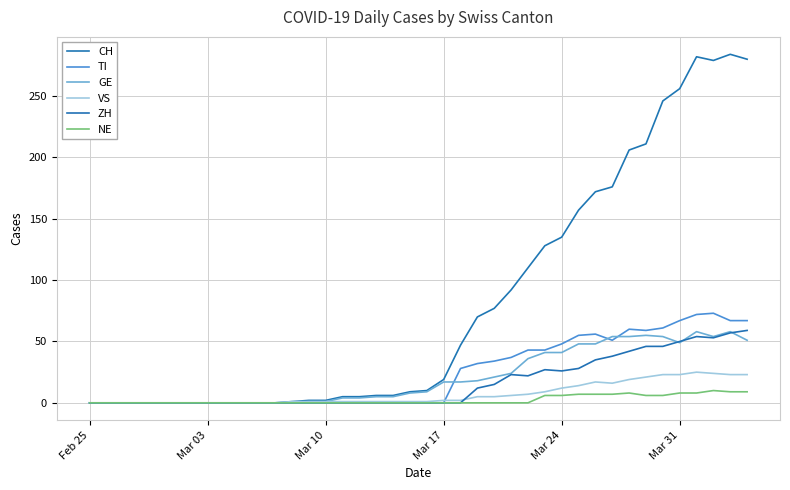

Does the chart have visible grid lines?

Yes